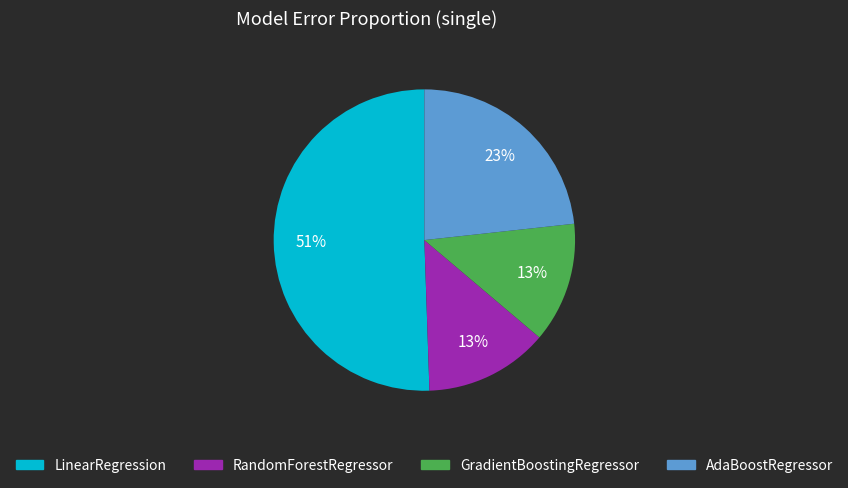

Which category has the biggest portion of the pie?

LinearRegression